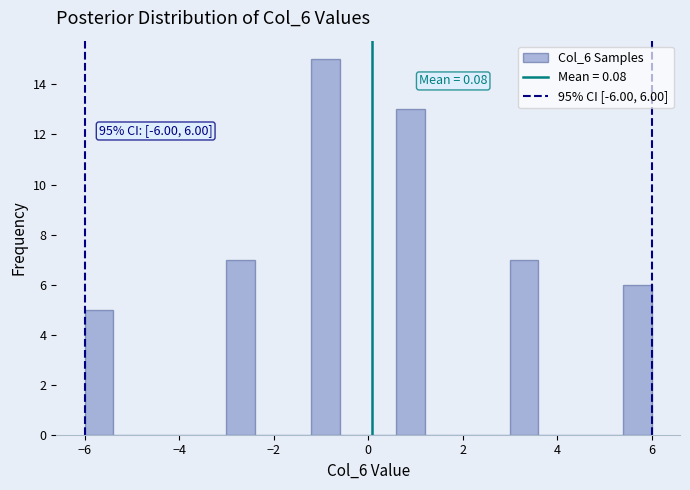

Read against the x-axis, roughly where is the centre of the tallest bar?

-0.8